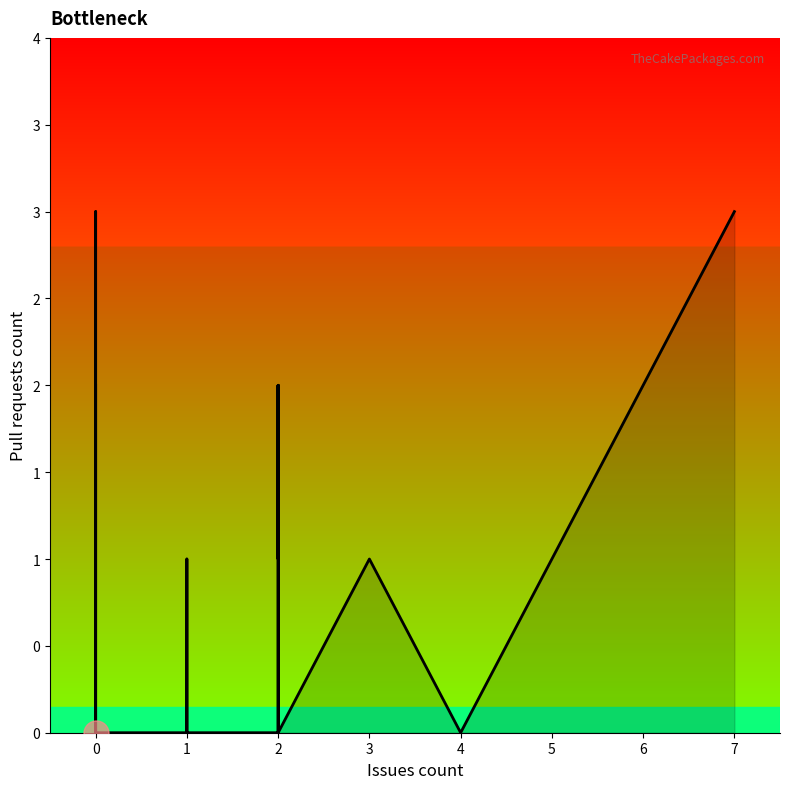

Is it true that the value at 3 is 1?

False